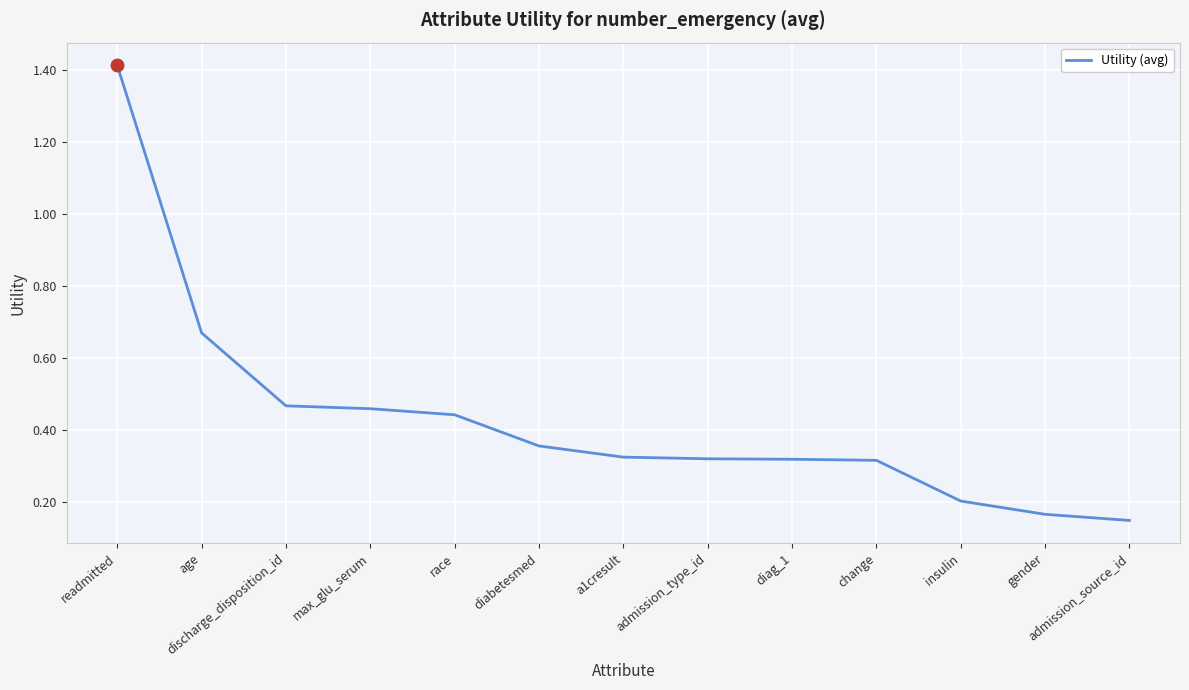

At which category does the chart reach its minimum across all series?

admission_source_id